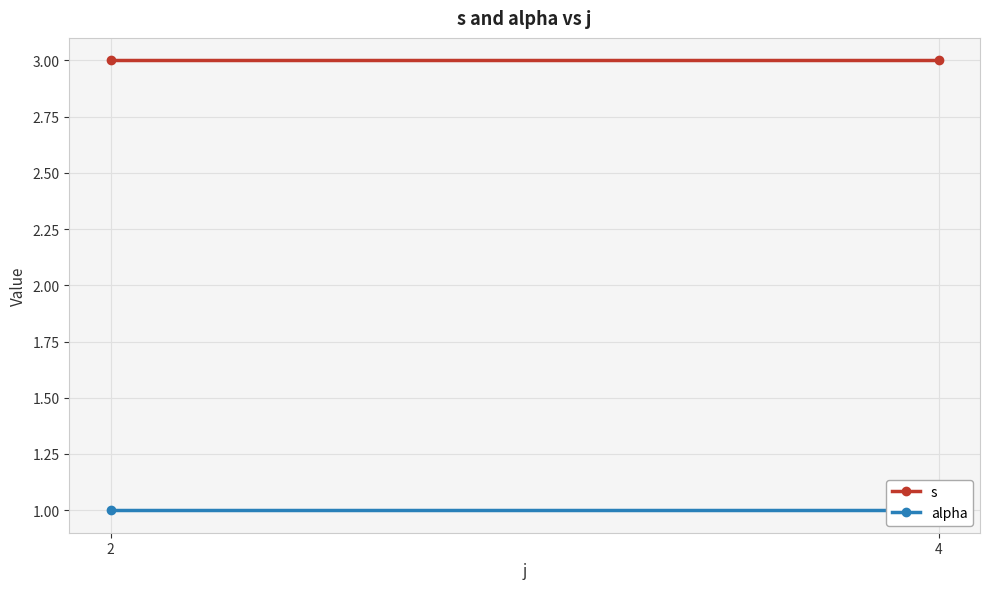

Is it true that s equals 2 at 4?

False